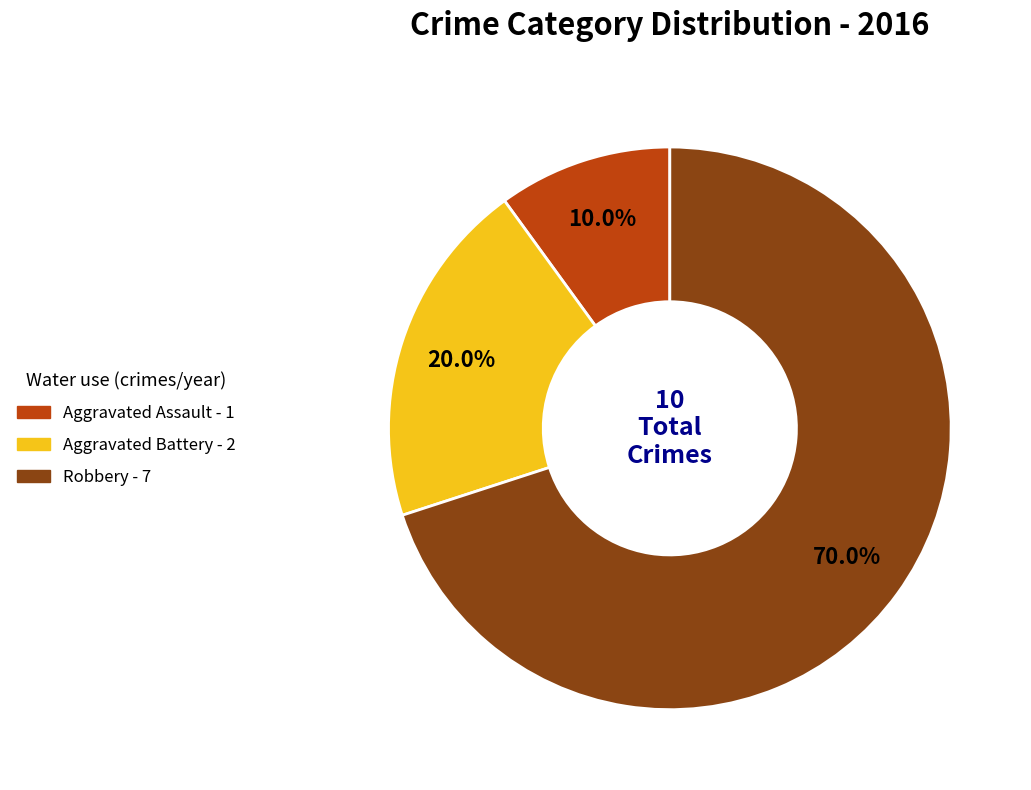

What is the largest slice in the pie chart?

Robbery